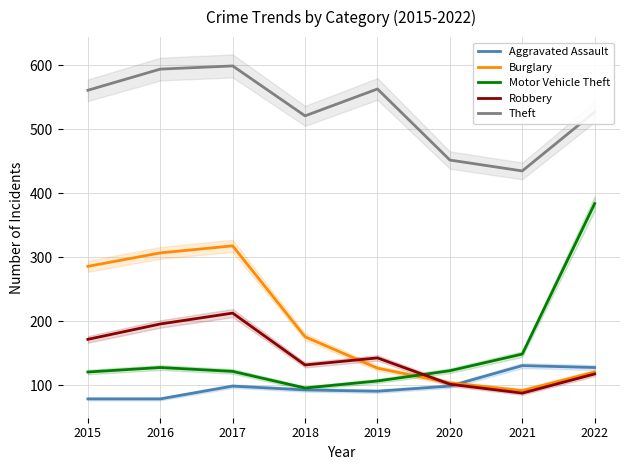

What is the value of the Theft point at the 2nd from the left?

594